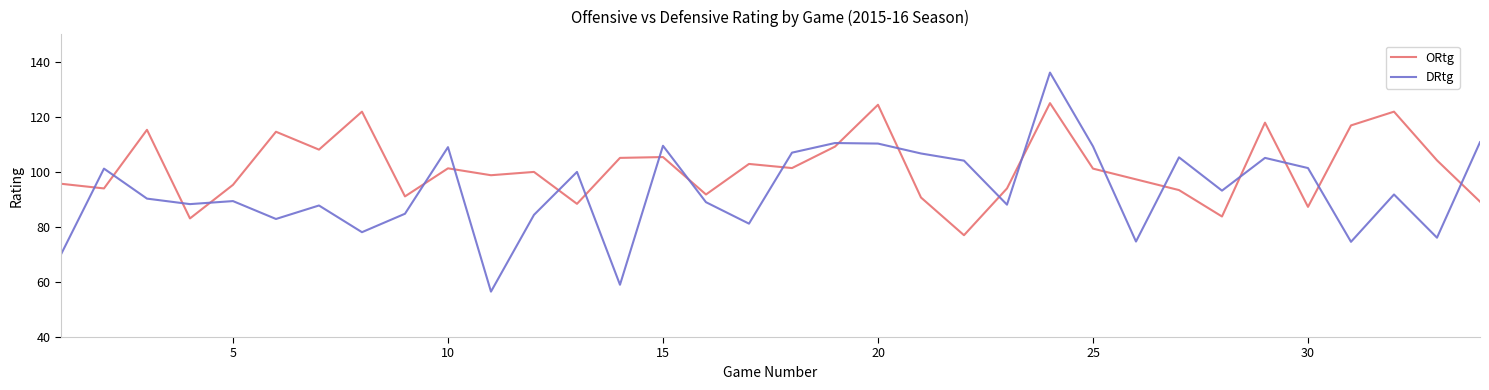

How many times do DRtg and ORtg cross each other?

21